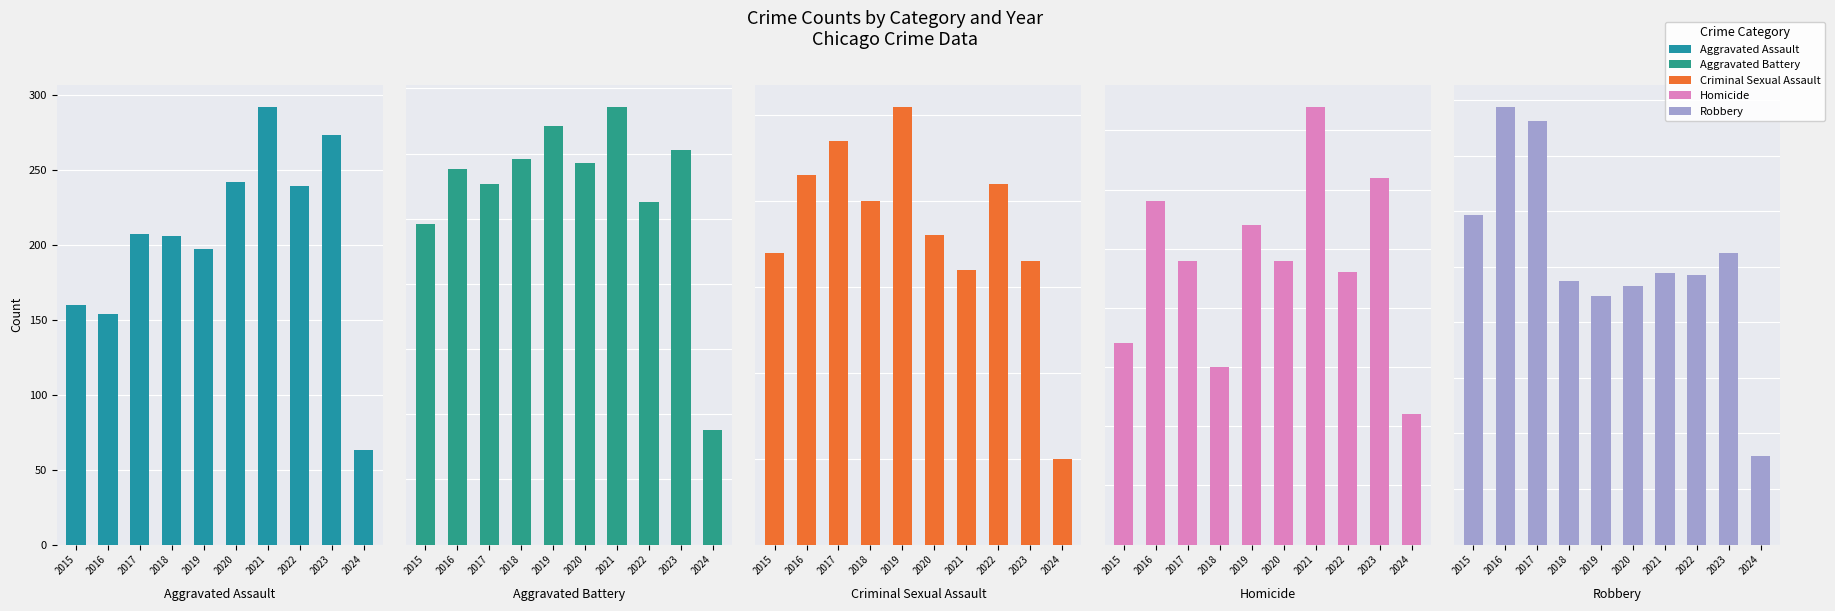

At how many categories does at least one series exceed 135?

9